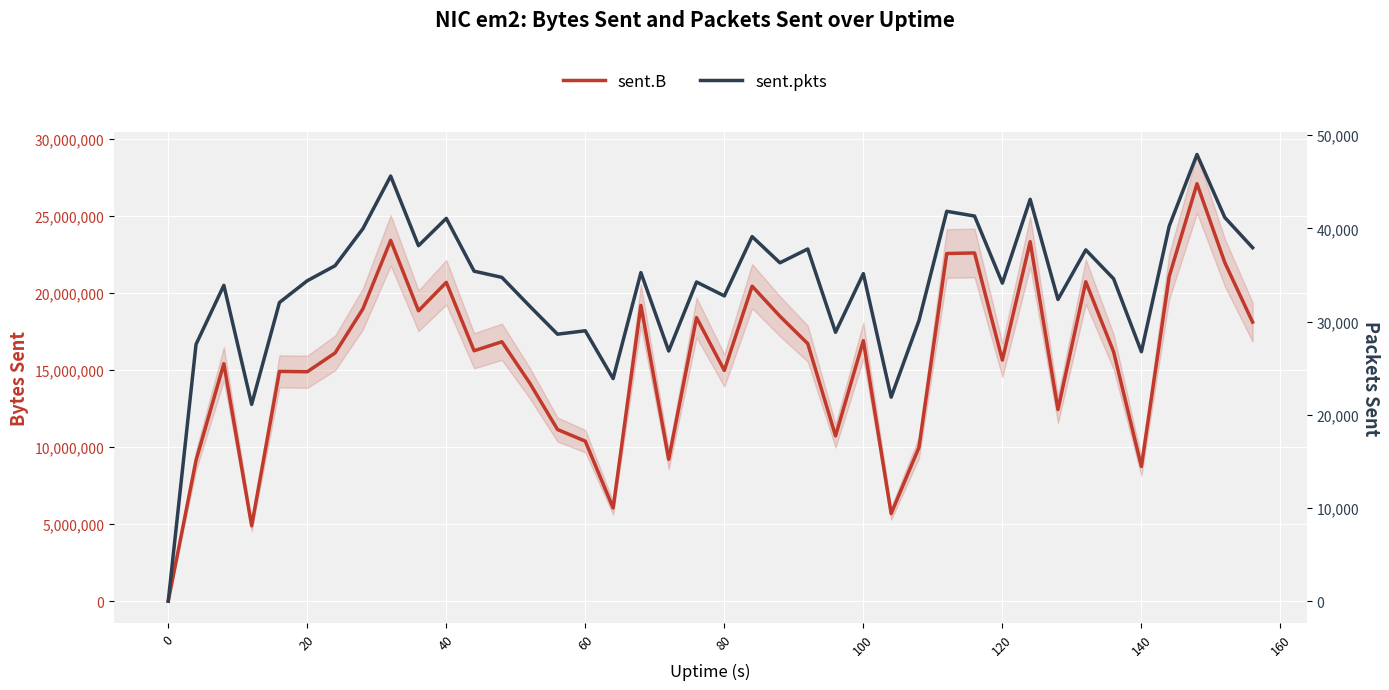

Is the value of sent.B at 20 greater than the value of sent.pkts at −20?

Yes